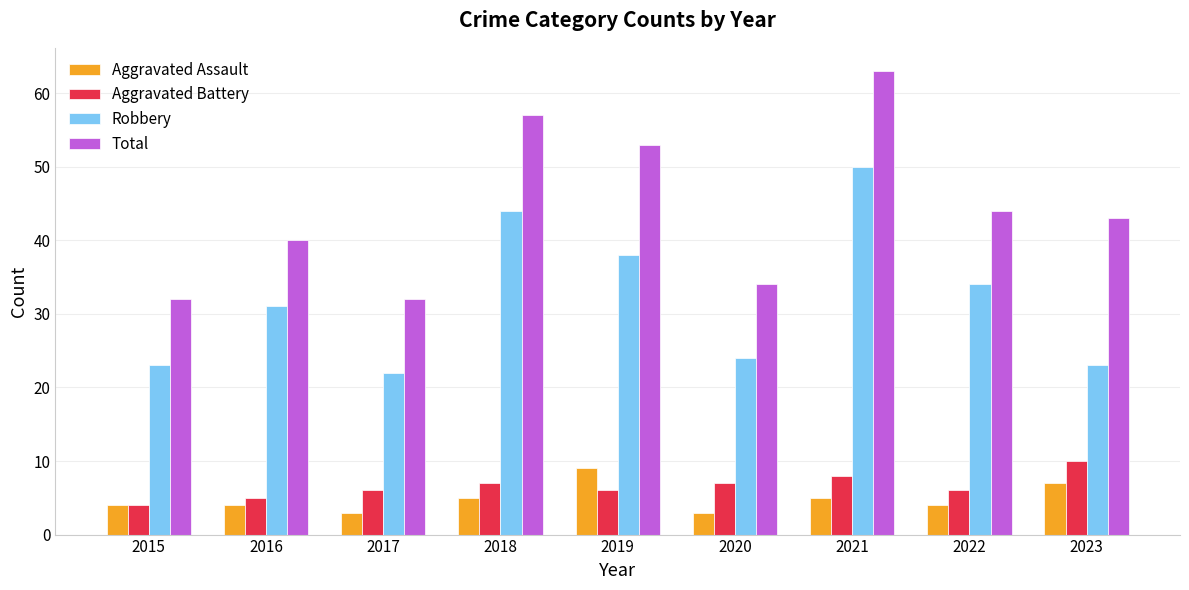

What is the difference between the maximum and minimum values in the Aggravated Assault series?

6